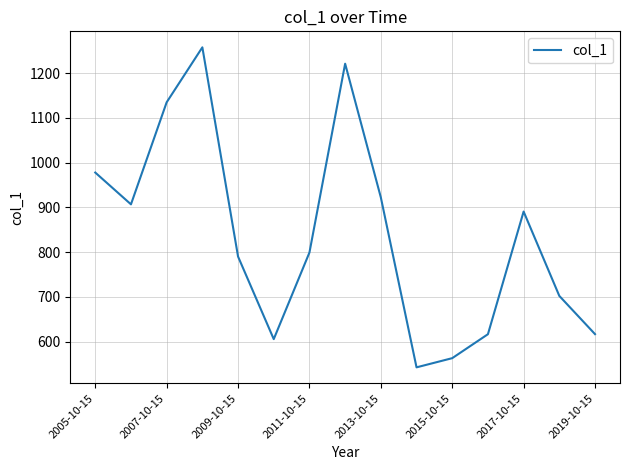

What is the minimum value shown in the chart?

542.3